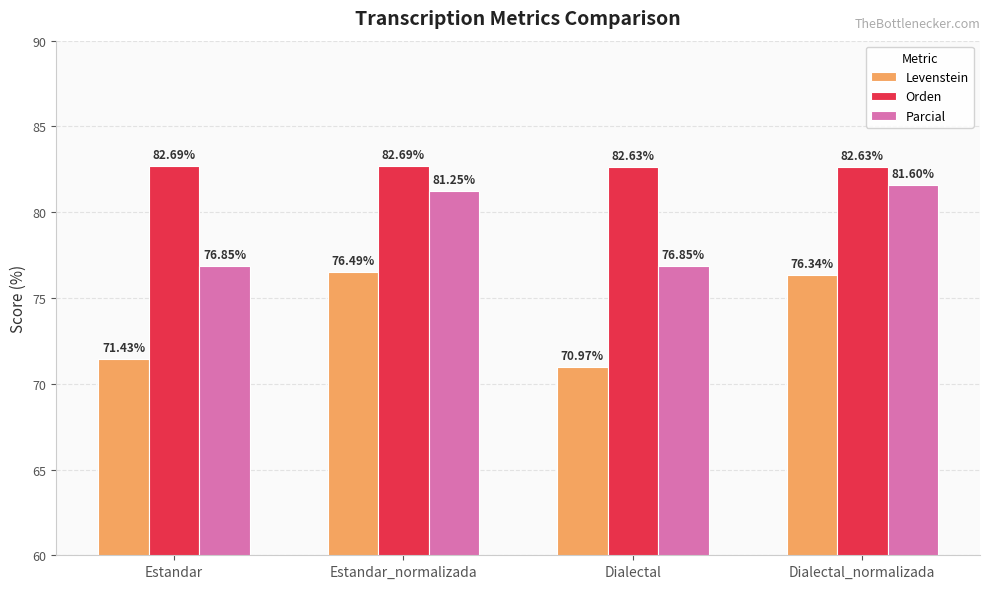

Which category has the lowest value in the Levenstein series?

Dialectal